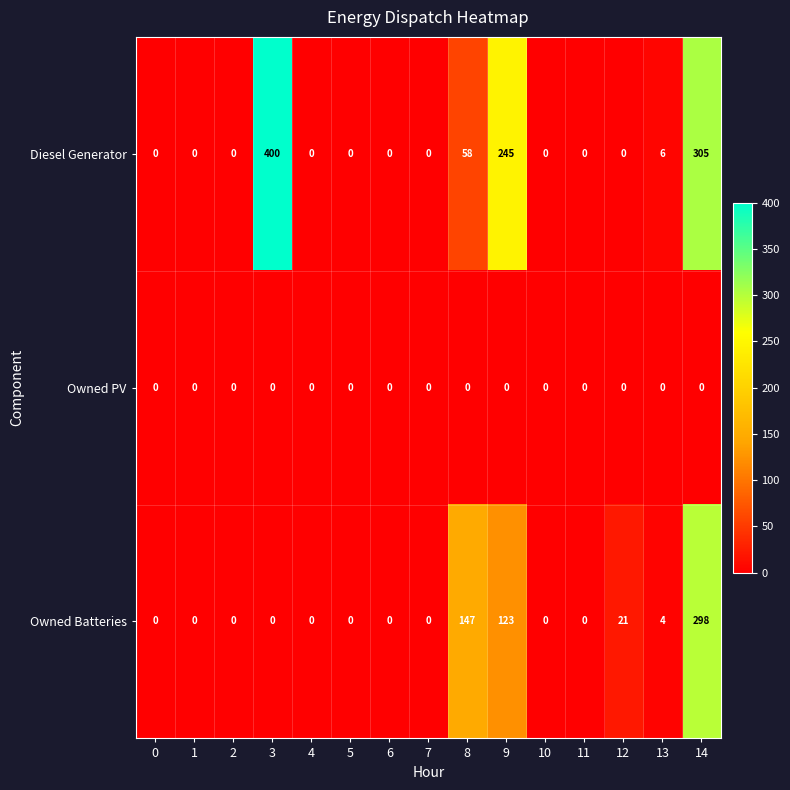

What is the sum of the Owned Batteries values at 9 and 11?

123